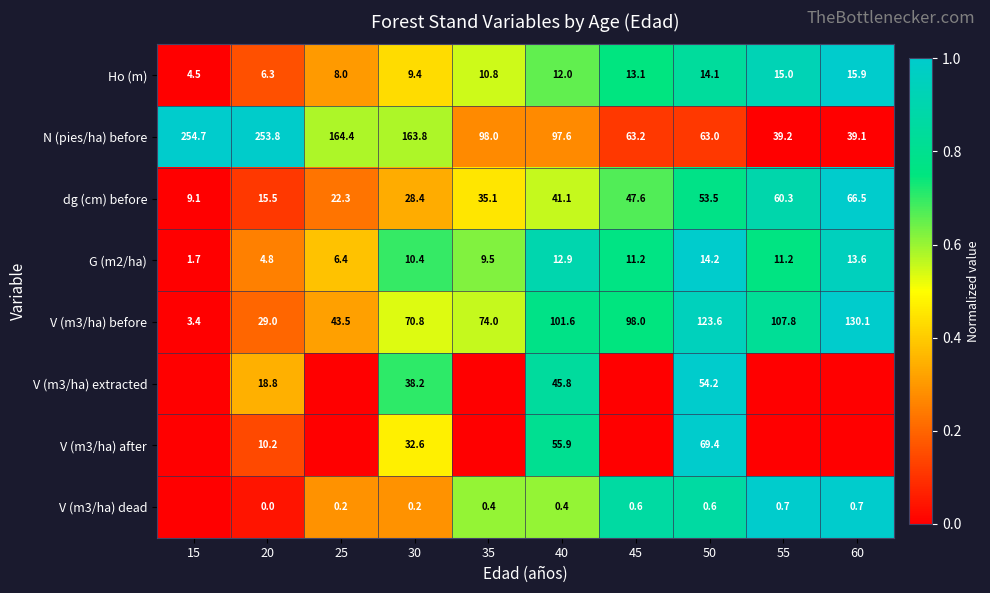

What is the highest value of the Ho (m) series?

15.9